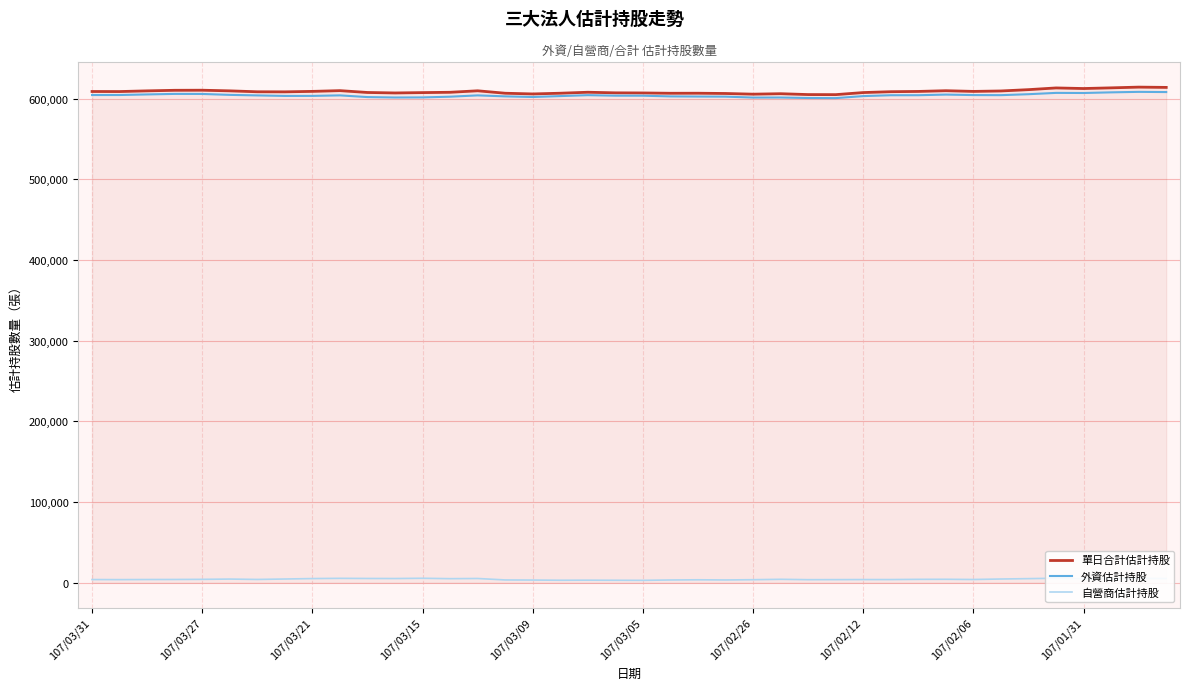

The value of 外資估計持股 at 107/03/21 is 891452. True or false?

False